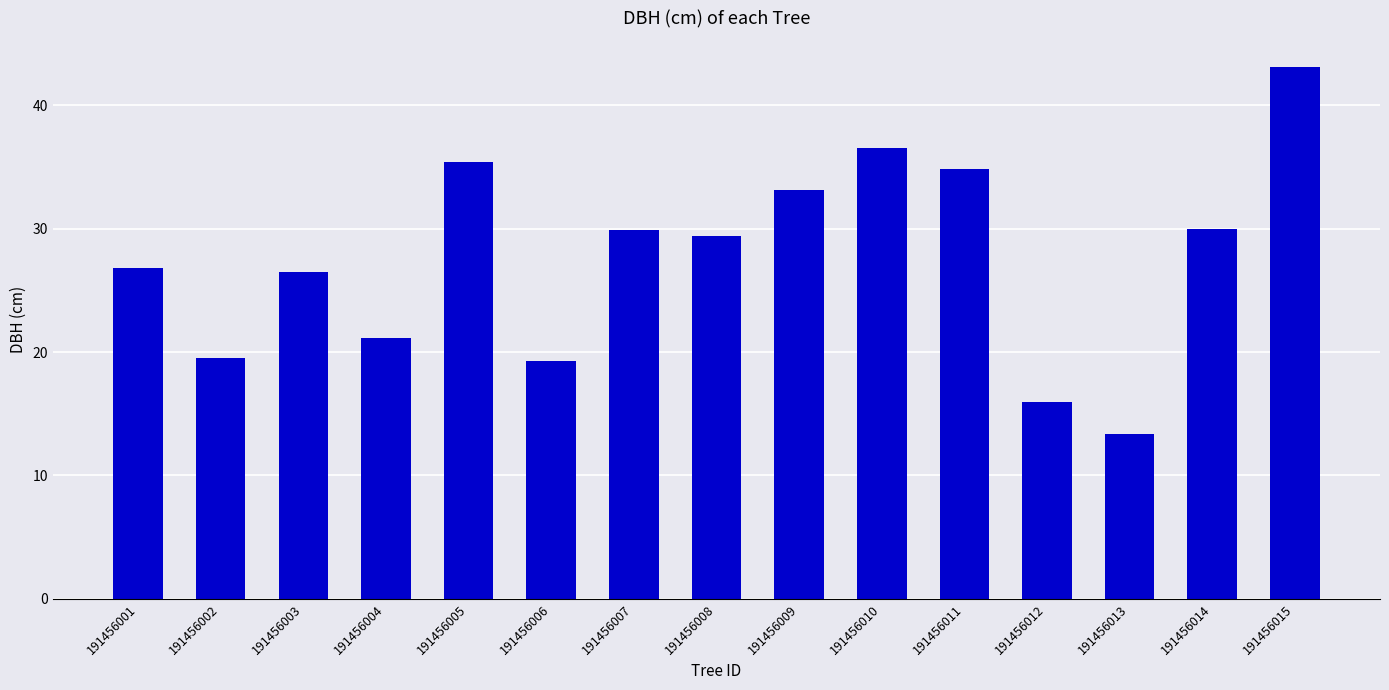

Is it true that the value at 191456012 is 15.9?

True